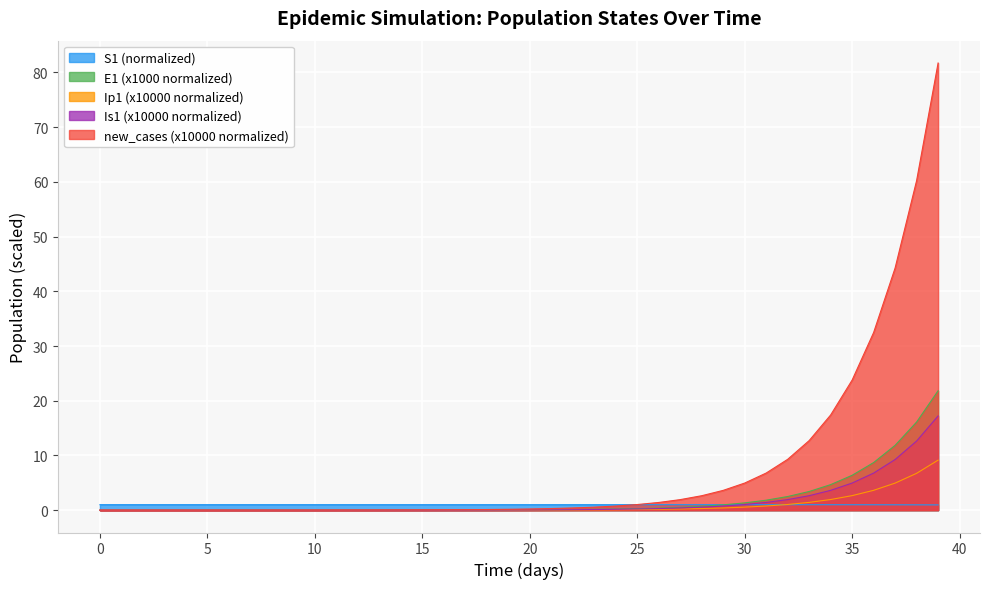

Reading left to right, extract all data points from this chart.

S1: 1.0	1.0	1.0	1.0	1.0	1.0	1.0	1.0	1.0	1.0	1.0	1.0	1.0	1.0	1.0	1.0	1.0	1.0	1.0	1.0	1.0	1.0	1.0	1.0	1.0	1.0	1.0	1.0	1.0	1.0	1.0	1.0	1.0	1.0	1.0	1.0	1.0	1.0	1.0	1.0
E1: 0.0	0.0	0.0	0.0	0.0	0.0	0.0	0.0	0.0	0.0	0.0	0.0	0.0	0.0	0.0	0.0	0.0	0.0	0.0	0.0	0.1	0.1	0.1	0.1	0.2	0.3	0.4	0.5	0.7	1.0	1.3	1.8	2.5	3.4	4.7	6.4	8.7	11.8	16.1	21.8
Ip1: 0.0	0.0	0.0	0.0	0.0	0.0	0.0	0.0	0.0	0.0	0.0	0.0	0.0	0.0	0.0	0.0	0.0	0.0	0.0	0.0	0.0	0.0	0.0	0.1	0.1	0.1	0.2	0.2	0.3	0.4	0.6	0.8	1.0	1.4	1.9	2.7	3.6	4.9	6.7	9.1
Is1: 0.0	0.0	0.0	0.0	0.0	0.0	0.0	0.0	0.0	0.0	0.0	0.0	0.0	0.0	0.0	0.0	0.0	0.0	0.0	0.0	0.0	0.1	0.1	0.1	0.2	0.2	0.3	0.4	0.5	0.7	1.0	1.4	1.9	2.6	3.6	5.0	6.8	9.3	12.6	17.2
new_cases: 0.0	0.0	0.0	0.0	0.0	0.0	0.0	0.0	0.0	0.0	0.0	0.0	0.0	0.0	0.0	0.0	0.1	0.1	0.1	0.2	0.2	0.3	0.4	0.5	0.7	1.0	1.4	1.9	2.6	3.6	5.0	6.8	9.3	12.7	17.4	23.8	32.5	44.3	60.2	81.7